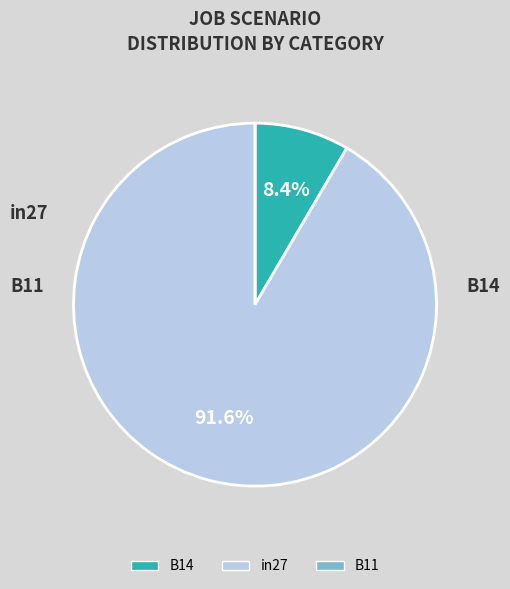

Is there a majority slice in this chart?

Yes